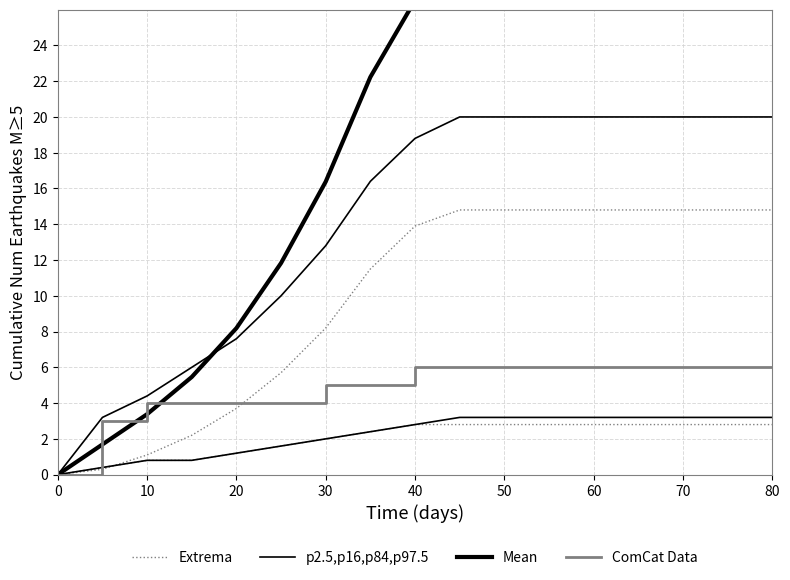

How many distinct data groups are displayed?

4